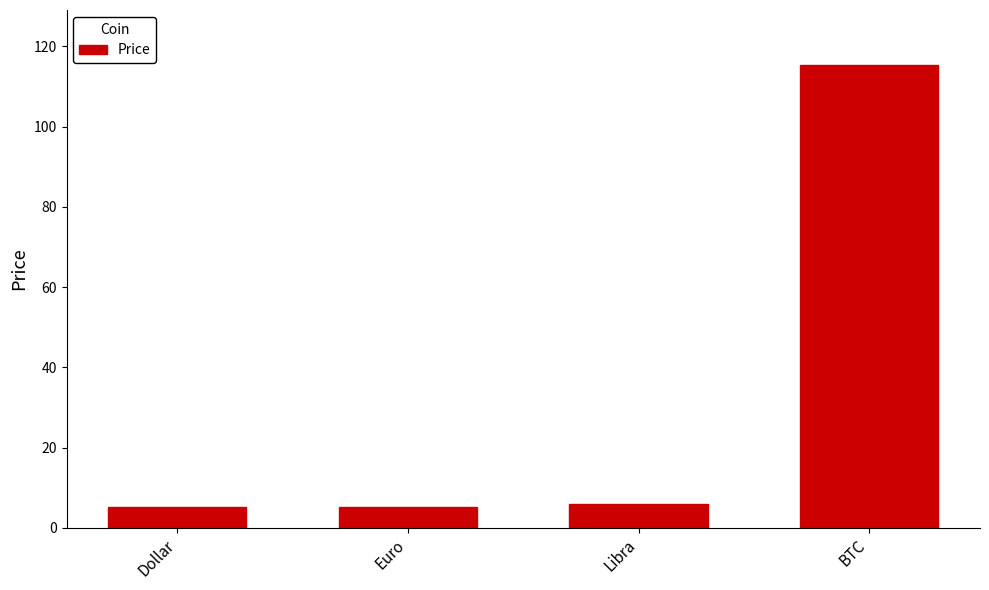

What is the maximum value shown in the chart?

115.3